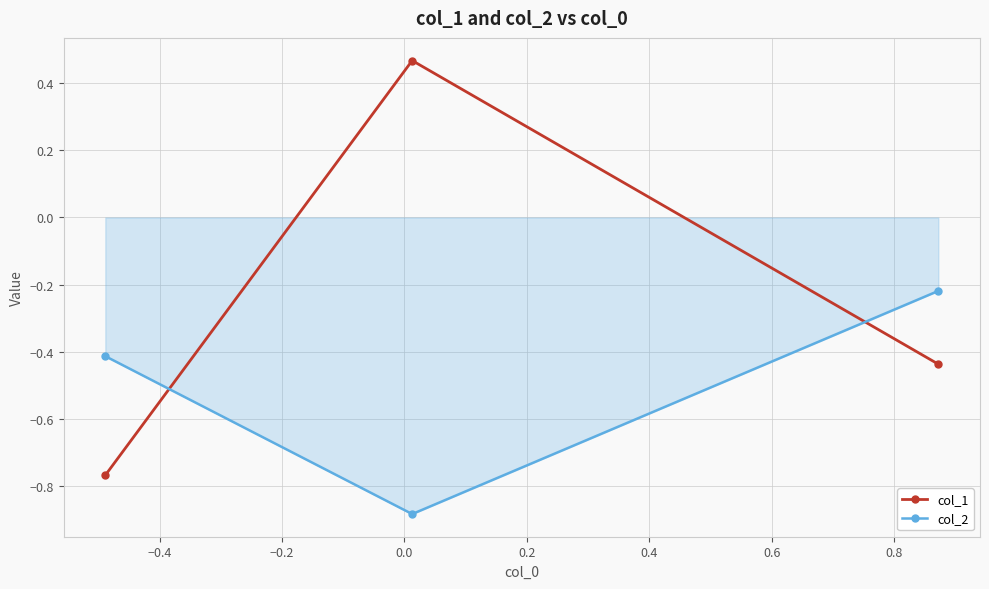

What is the sum of all col_1 values?

-0.7